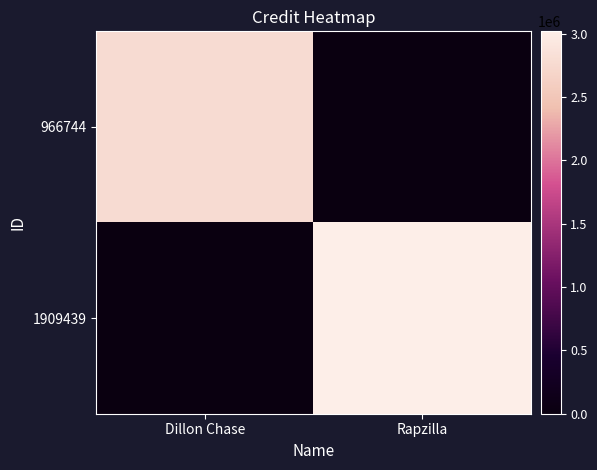

Between Dillon Chase and Rapzilla, which is larger?

Dillon Chase